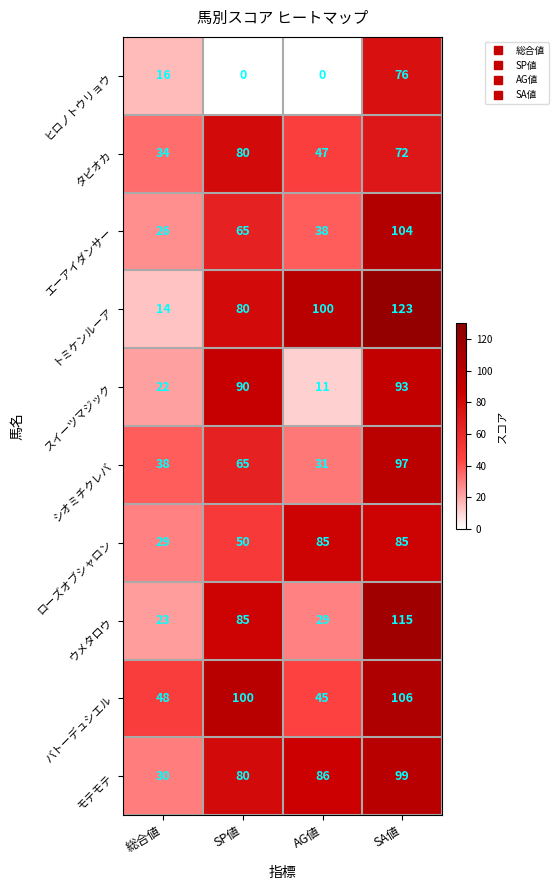

Rank the series at SA値 from lowest to highest value.

タピオカ, ヒロノトウリョウ, ローズオブシャロン, スイーツマジック, シオミチクレバ, モテモテ, エーアイダンサー, バトーデュシエル, ウメタロウ, トミケンルーア